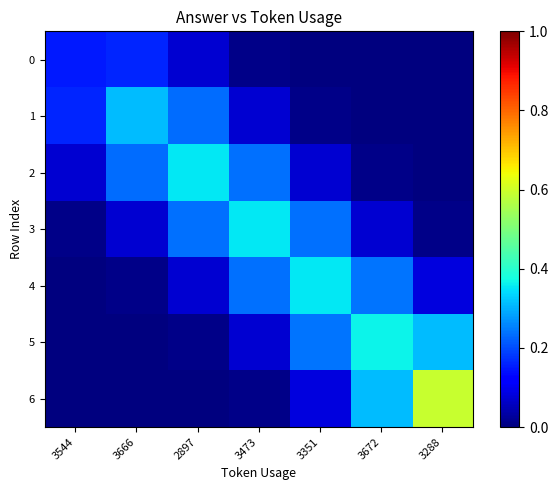

What is the difference between the highest and lowest values at 2897?

0.4